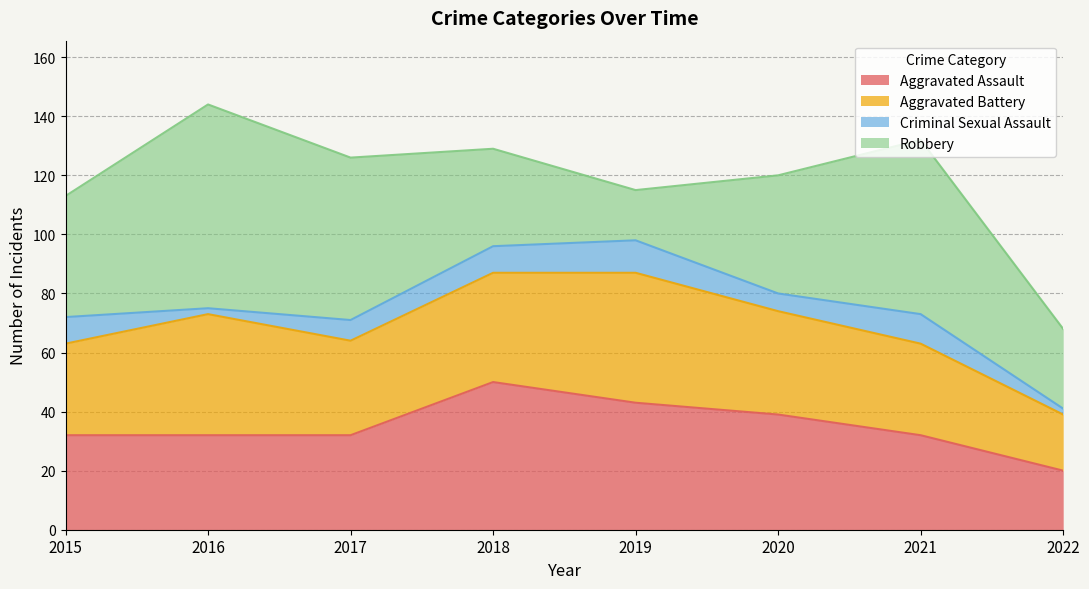

Is the value of Criminal Sexual Assault at 2017 greater than the value of Aggravated Battery at 2017?

No